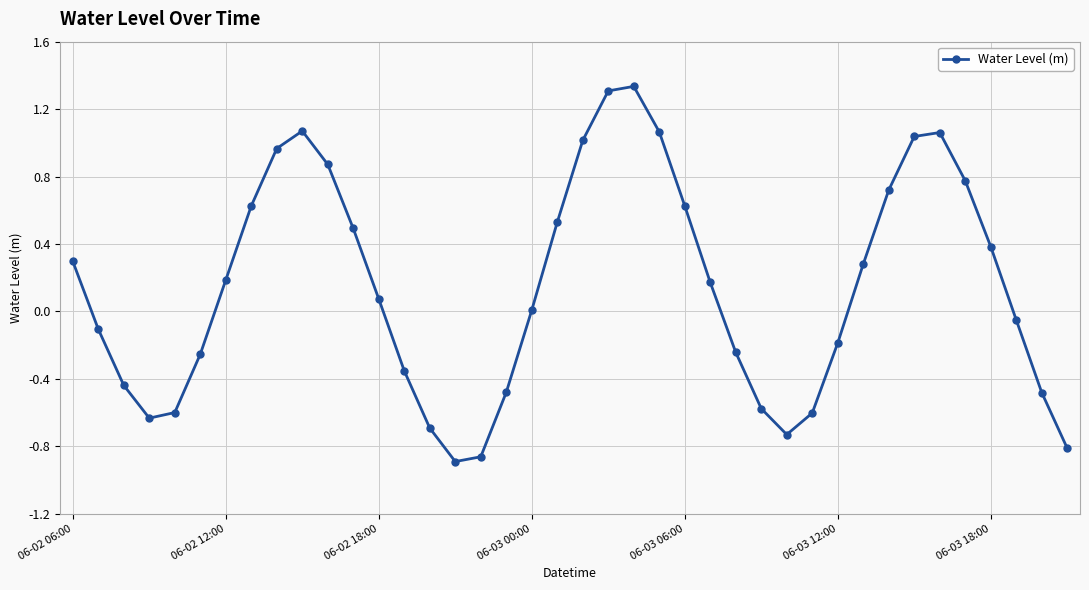

What is the difference between the maximum and minimum values?

2.2